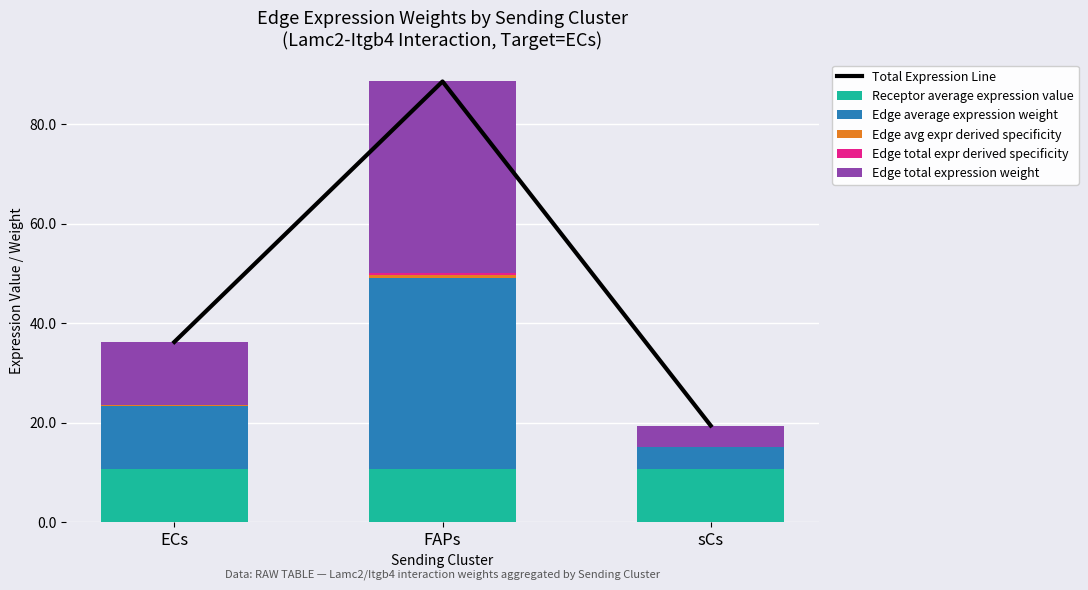

What is the value of the Receptor average expression value bar at the 2nd from the left?

10.7